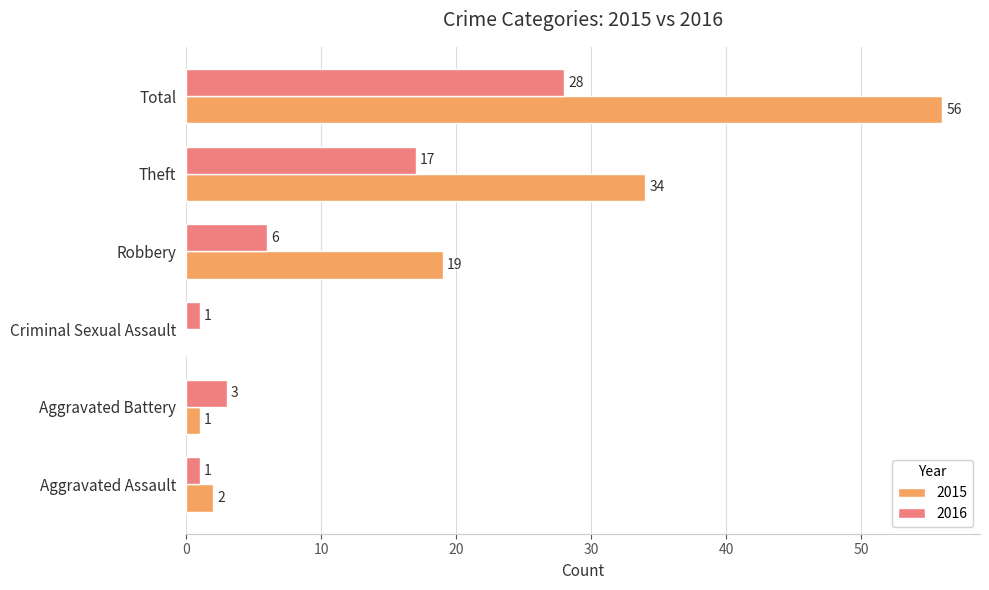

The 2016 series shows 17 at Theft. True or false?

True